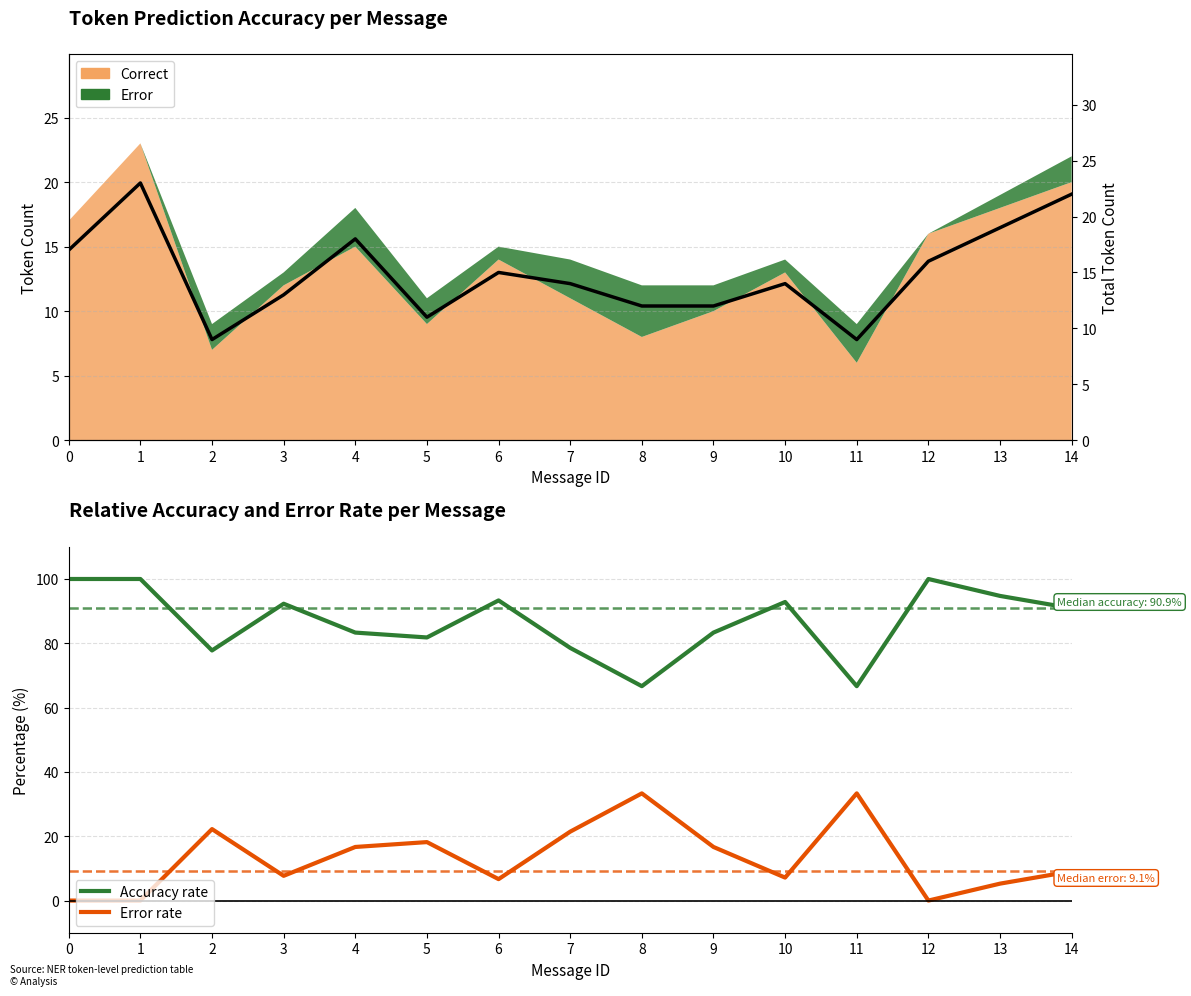

True or false: Error rate has a value of 12.6 at 14.

False